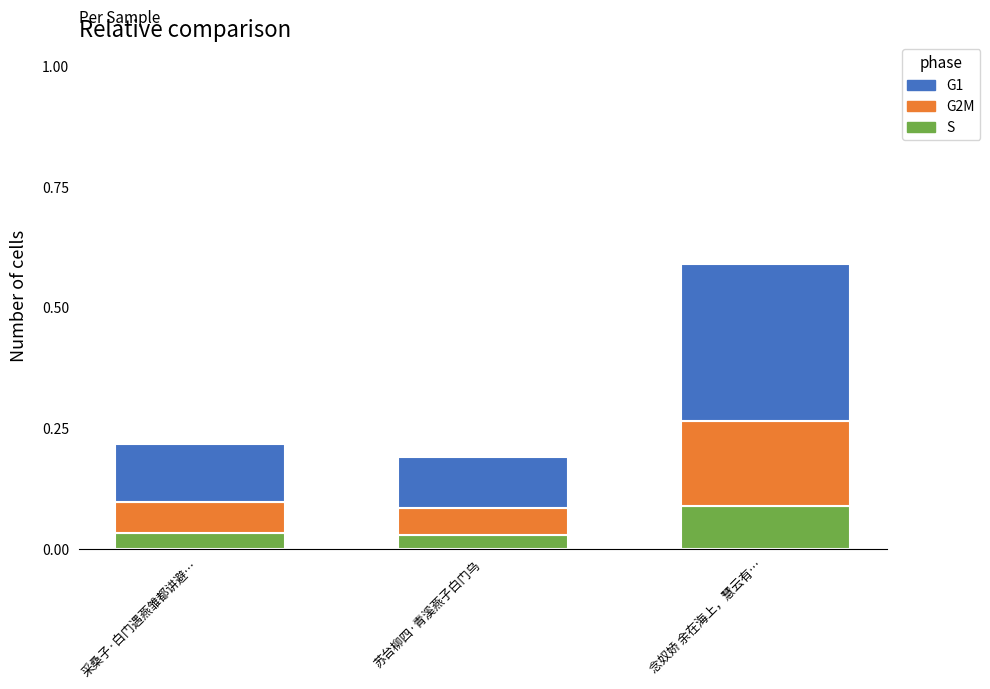

At which category is the sum across all series the highest?

念奴娇 余在海上，慧云有…